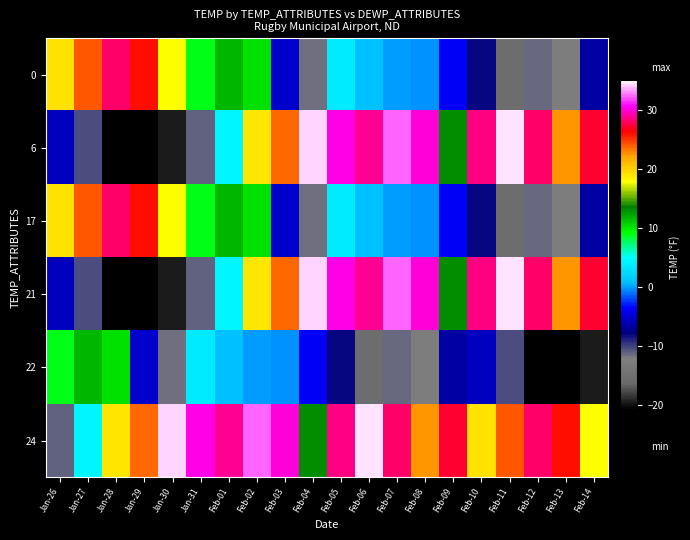

Reading left to right, extract all data points from this chart.

0: Jan-26=19.1	Jan-27=24.1	Jan-28=28.2	Jan-29=26.0	Jan-30=17.7	Jan-31=8.8	Feb-01=11.6	Feb-02=10.3	Feb-03=-5.3	Feb-04=-11.5	Feb-05=3.6	Feb-06=1.0	Feb-07=-0.0	Feb-08=-0.2	Feb-09=-3.9	Feb-10=-7.9	Feb-11=-15.5	Feb-12=-11.4	Feb-13=-12.5	Feb-14=-6.6
6: Jan-26=-5.7	Jan-27=-10.3	Jan-28=-24.0	Jan-29=-23.8	Jan-30=-19.4	Jan-31=-11.0	Feb-01=4.3	Feb-02=18.9	Feb-03=23.6	Feb-04=34.2	Feb-05=30.1	Feb-06=28.7	Feb-07=32.4	Feb-08=30.0	Feb-09=13.1	Feb-10=28.5	Feb-11=34.5	Feb-12=28.1	Feb-13=22.5	Feb-14=27.2
17: Jan-26=19.1	Jan-27=24.1	Jan-28=28.2	Jan-29=26.0	Jan-30=17.7	Jan-31=8.8	Feb-01=11.6	Feb-02=10.3	Feb-03=-5.3	Feb-04=-11.5	Feb-05=3.6	Feb-06=1.0	Feb-07=-0.0	Feb-08=-0.2	Feb-09=-3.9	Feb-10=-7.9	Feb-11=-15.5	Feb-12=-11.4	Feb-13=-12.5	Feb-14=-6.6
21: Jan-26=-5.7	Jan-27=-10.3	Jan-28=-24.0	Jan-29=-23.8	Jan-30=-19.4	Jan-31=-11.0	Feb-01=4.3	Feb-02=18.9	Feb-03=23.6	Feb-04=34.2	Feb-05=30.1	Feb-06=28.7	Feb-07=32.4	Feb-08=30.0	Feb-09=13.1	Feb-10=28.5	Feb-11=34.5	Feb-12=28.1	Feb-13=22.5	Feb-14=27.2
22: Jan-26=8.8	Jan-27=11.6	Jan-28=10.3	Jan-29=-5.3	Jan-30=-11.5	Jan-31=3.6	Feb-01=1.0	Feb-02=-0.0	Feb-03=-0.2	Feb-04=-3.9	Feb-05=-7.9	Feb-06=-15.5	Feb-07=-11.4	Feb-08=-12.5	Feb-09=-6.6	Feb-10=-5.7	Feb-11=-10.3	Feb-12=-24.0	Feb-13=-23.8	Feb-14=-19.4
24: Jan-26=-11.0	Jan-27=4.3	Jan-28=18.9	Jan-29=23.6	Jan-30=34.2	Jan-31=30.1	Feb-01=28.7	Feb-02=32.4	Feb-03=30.0	Feb-04=13.1	Feb-05=28.5	Feb-06=34.5	Feb-07=28.1	Feb-08=22.5	Feb-09=27.2	Feb-10=19.1	Feb-11=24.1	Feb-12=28.2	Feb-13=26.0	Feb-14=17.7